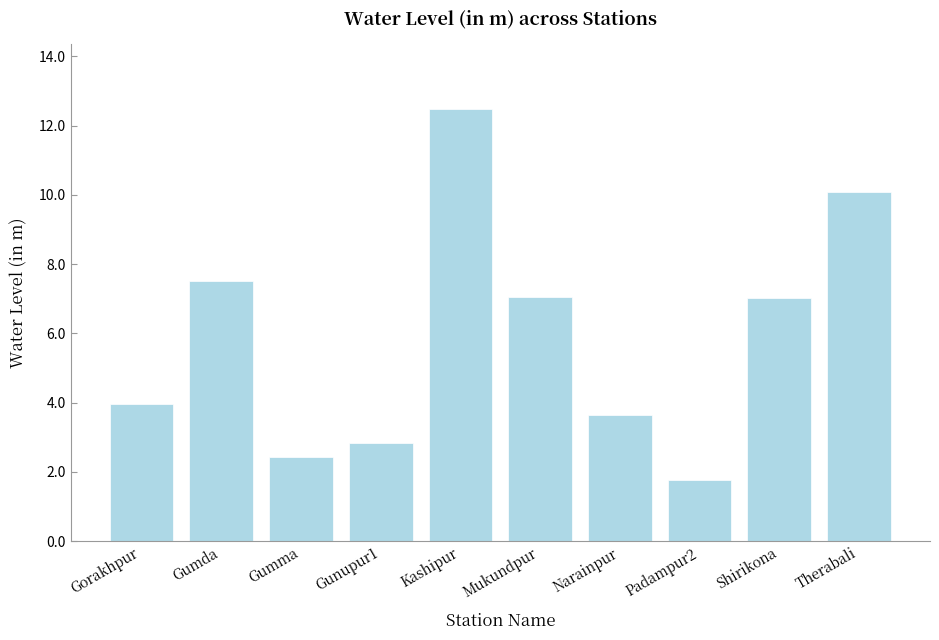

What value does the data have at Narainpur?

3.6